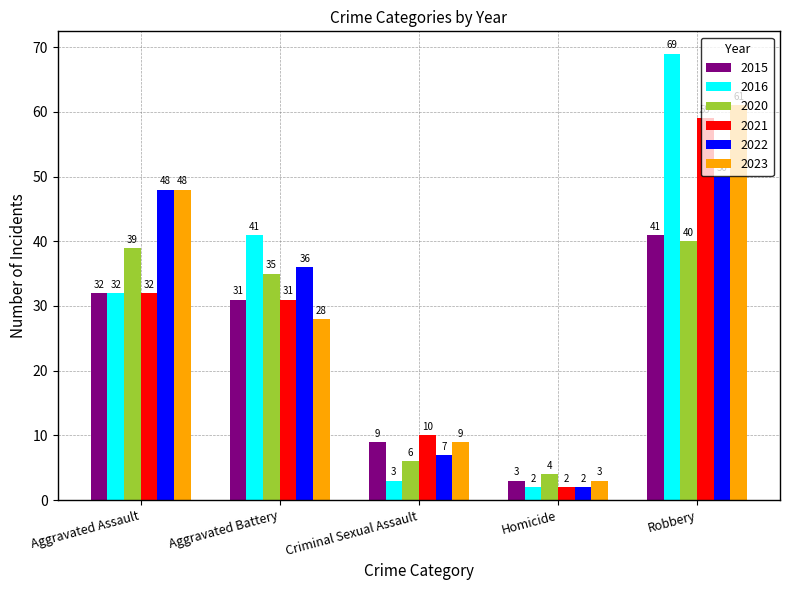

What is the average value of the 2021 series?

27